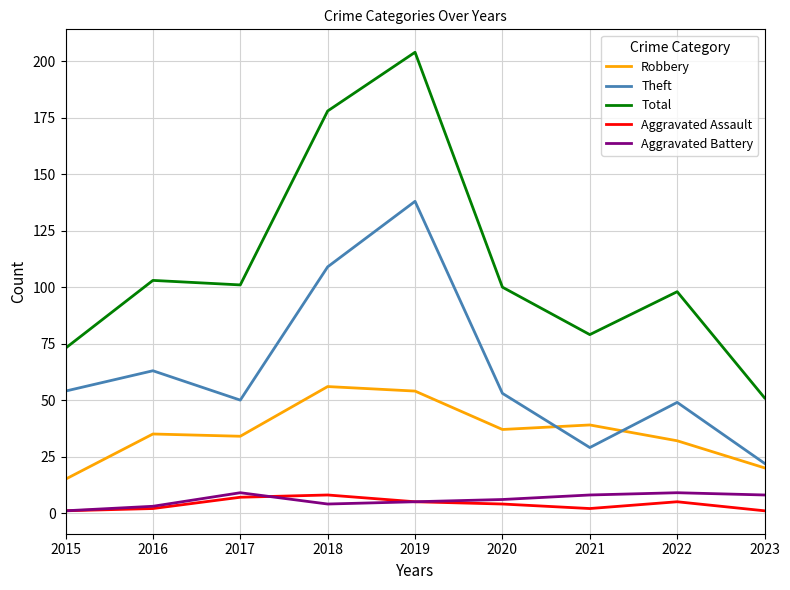

Which category has the highest value across all series?

2019